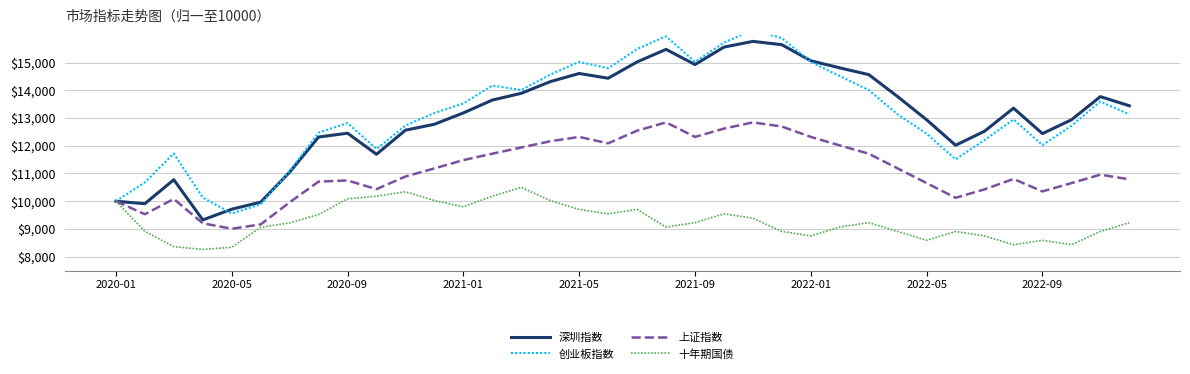

What is the minimum value for 上证指数?

9007.5